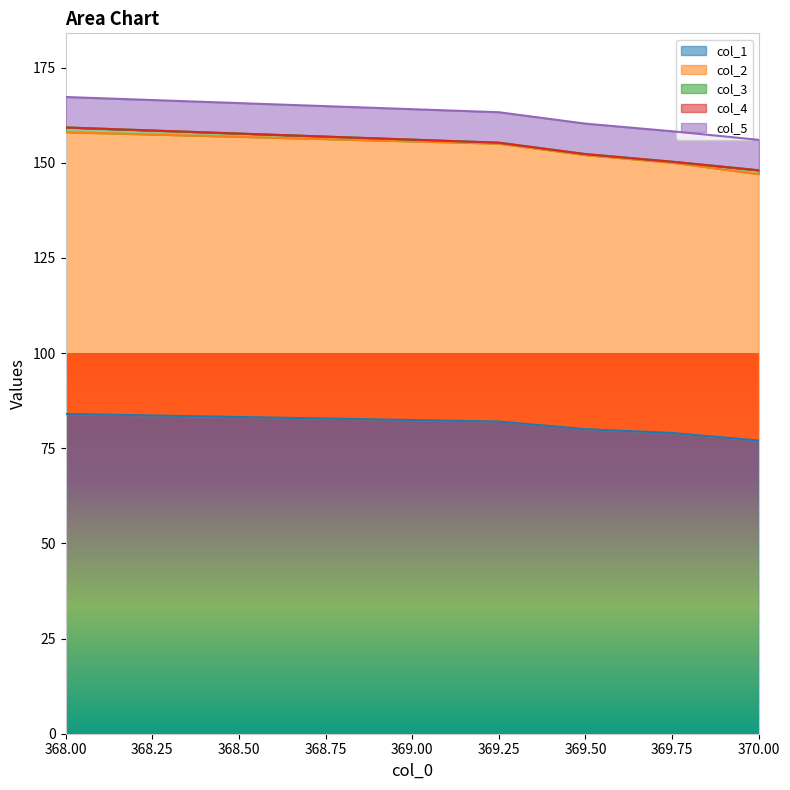

What is the maximum value for col_3?

1.2